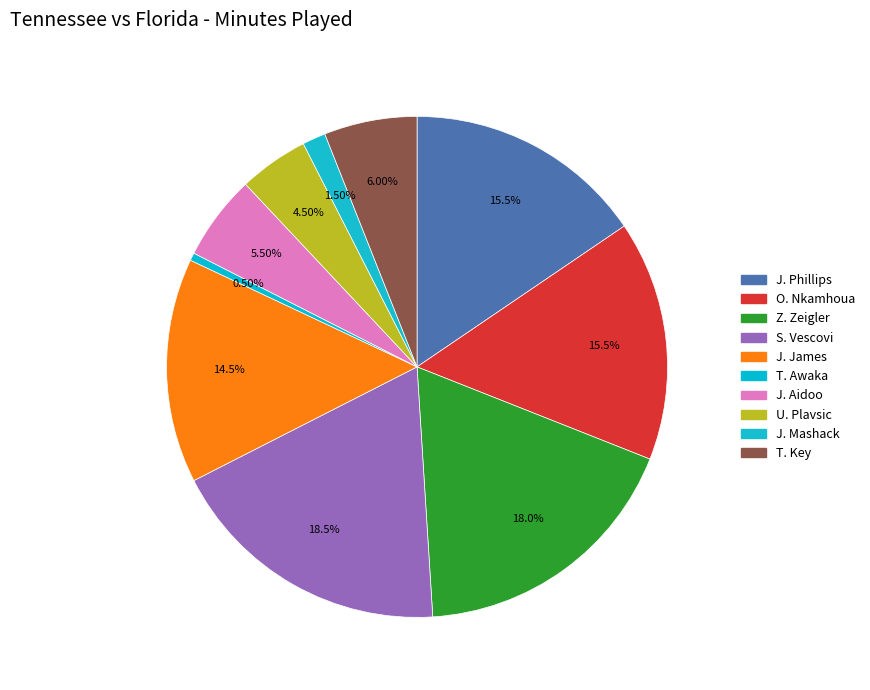

The O. Nkamhoua slice represents 28% of the pie. True or false?

False